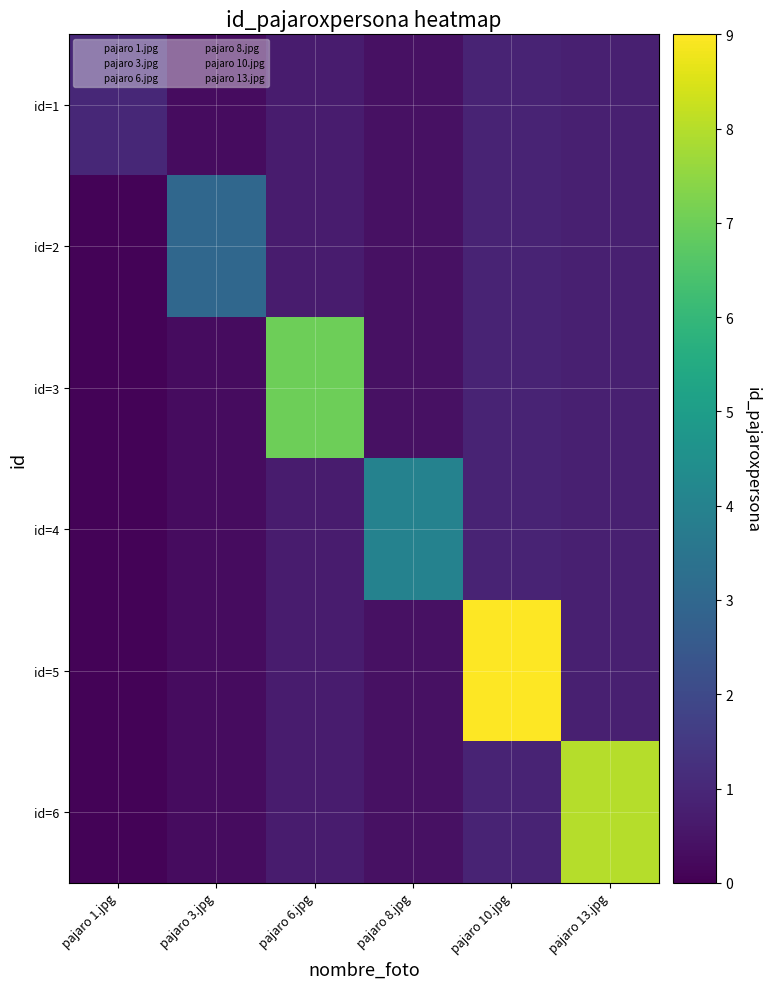

At how many categories does at least one series exceed 1?

5